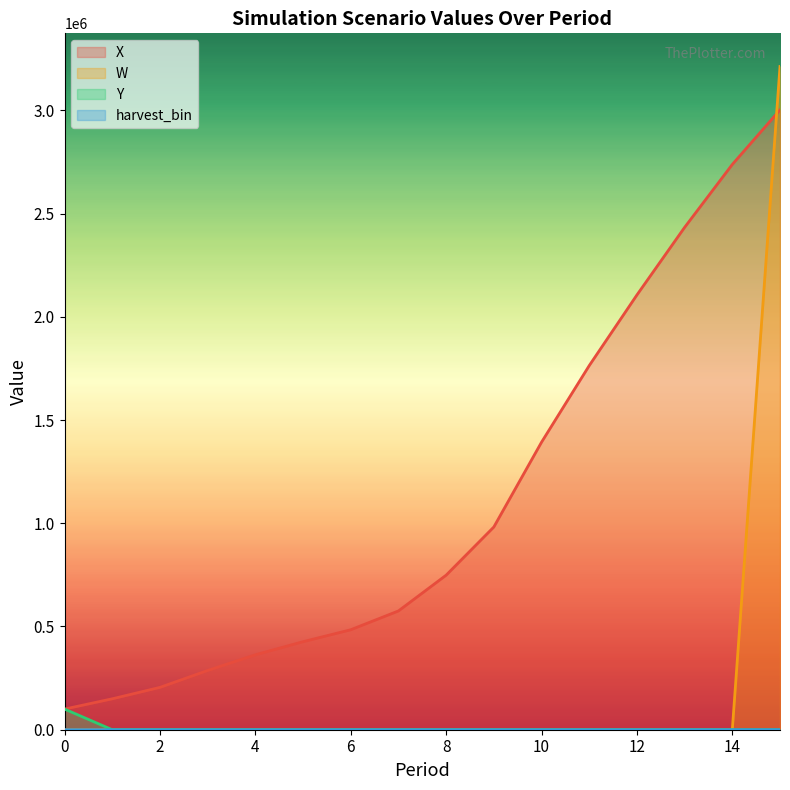

Reading right to left, transcribe all the data shown in this chart.

X: 15=3001958.8	14=2737753.3	13=2432921.6	12=2105576.2	11=1763378.5	10=1392391.5	9=981737.1	8=748419.7	7=575207.2	6=484106.5	5=426283.6	4=362876.5	3=286880.3	2=205115.3	1=149719.3	0=100000.0
W: 15=3212079.7	14=0.0	13=0.0	12=0.0	11=0.0	10=0.0	9=0.0	8=0.0	7=0.0	6=0.0	5=0.0	4=0.0	3=0.0	2=0.0	1=0.0	0=0.0
Y: 15=0.0	14=0.0	13=0.0	12=0.0	11=0.0	10=0.0	9=0.0	8=0.0	7=0.0	6=0.0	5=0.0	4=0.0	3=0.0	2=0.0	1=0.0	0=100000.0
harvest_bin: 15=1.0	14=0.0	13=0.0	12=0.0	11=0.0	10=0.0	9=0.0	8=0.0	7=0.0	6=0.0	5=0.0	4=0.0	3=0.0	2=0.0	1=0.0	0=0.0